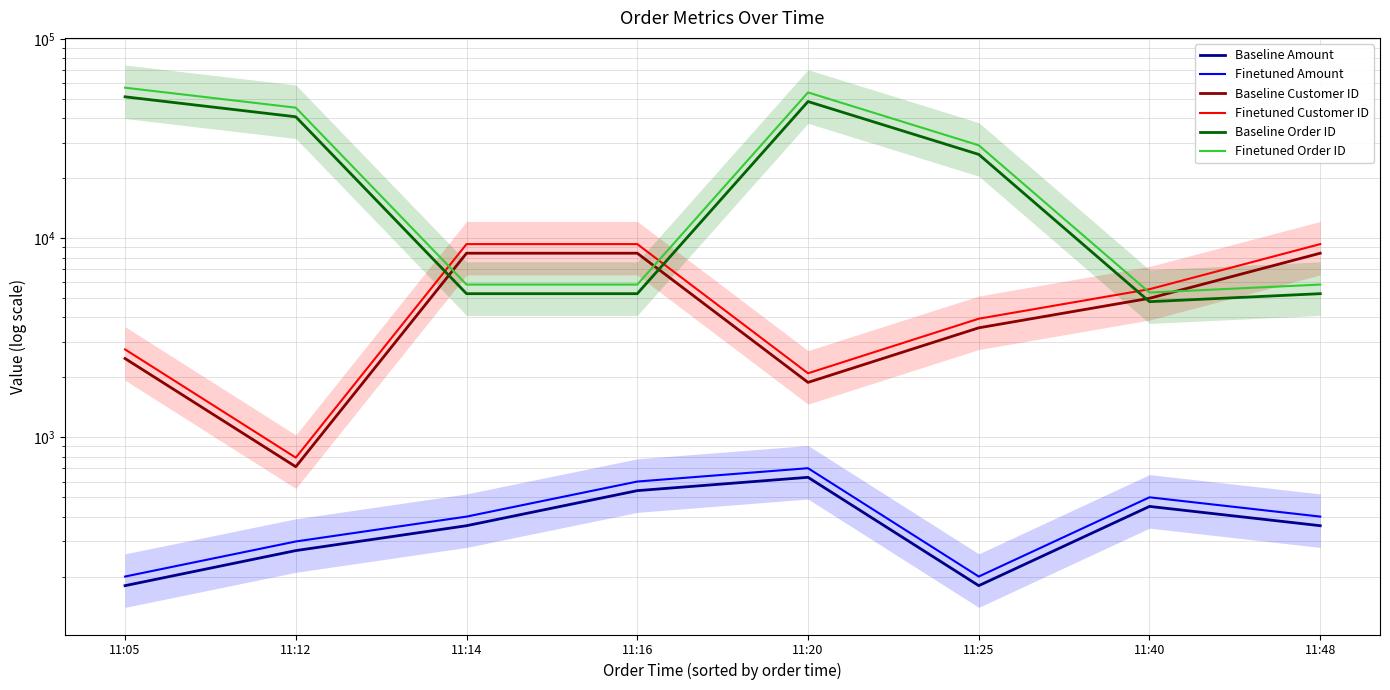

At how many categories does at least one series exceed 33513?

3